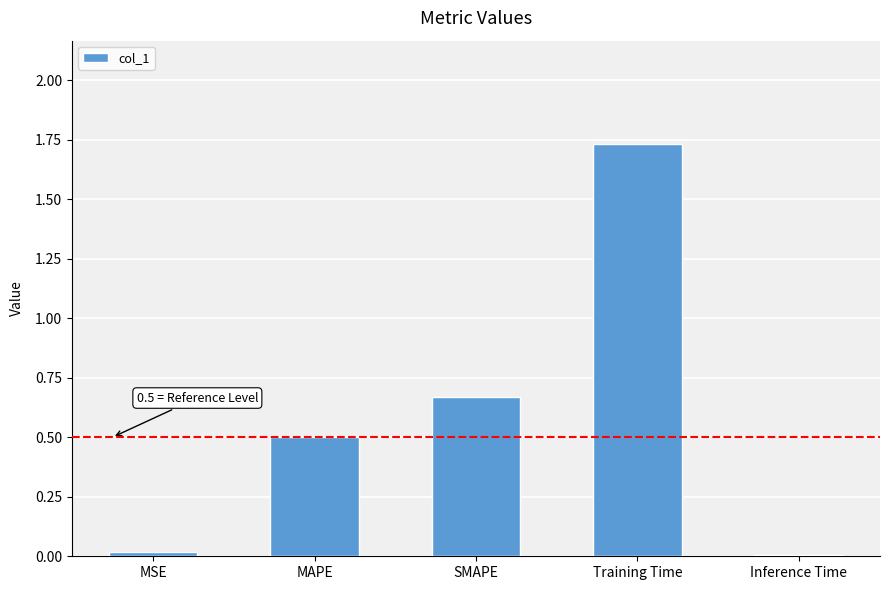

What is the label of the 3rd bar from the left?

SMAPE